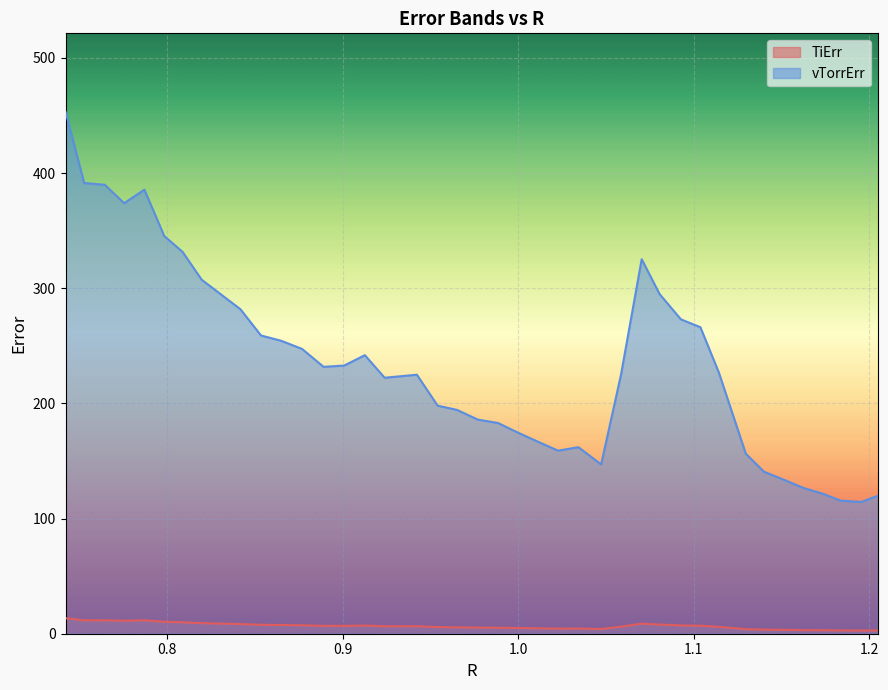

What is the highest value of the vTorrErr series?

453.3